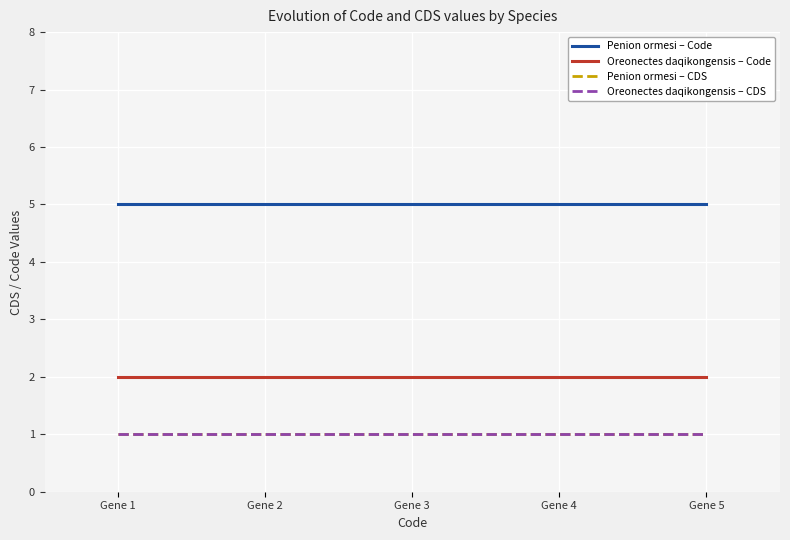

Does the chart display data point markers on the line(s)?

No